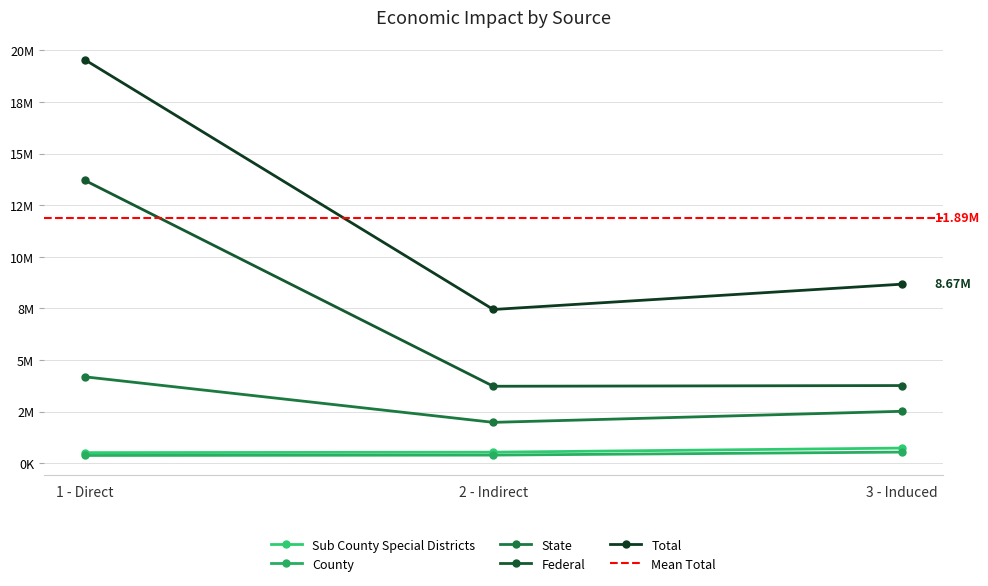

What is the difference between the maximum and minimum values in the County series?

163475.6